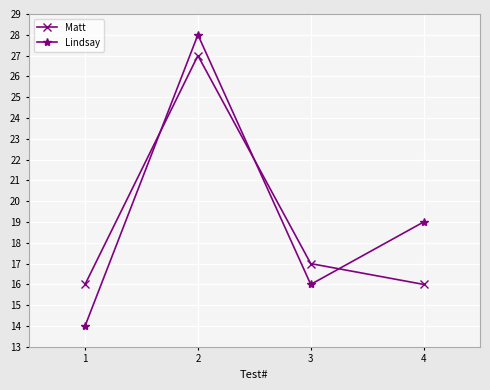

List the labels in order of Lindsay value, smallest first.

1, 3, 4, 2